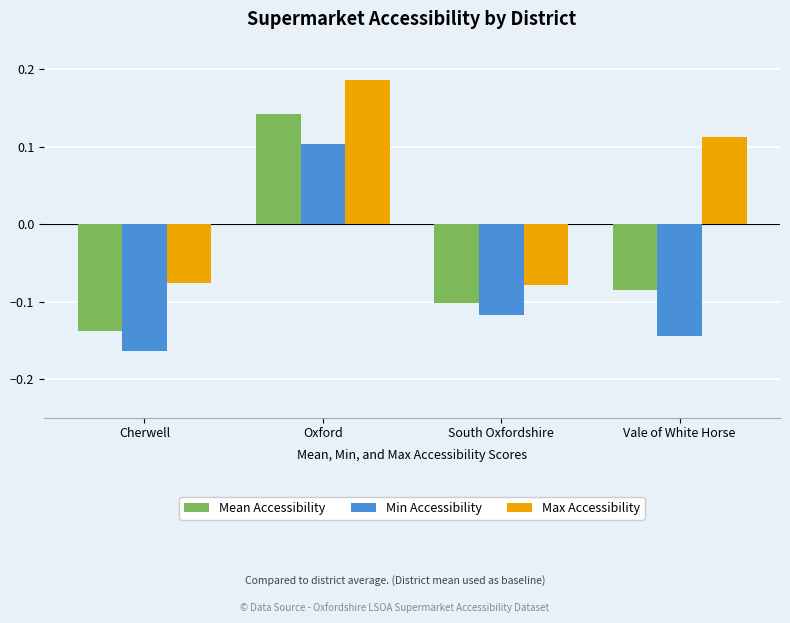

The Max Accessibility series shows 0.1 at Vale of White Horse. True or false?

True